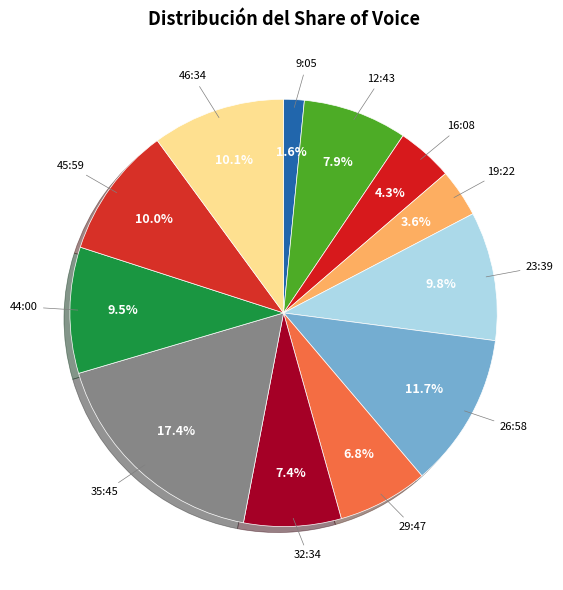

Between 35:45 and 16:08, which is larger?

35:45